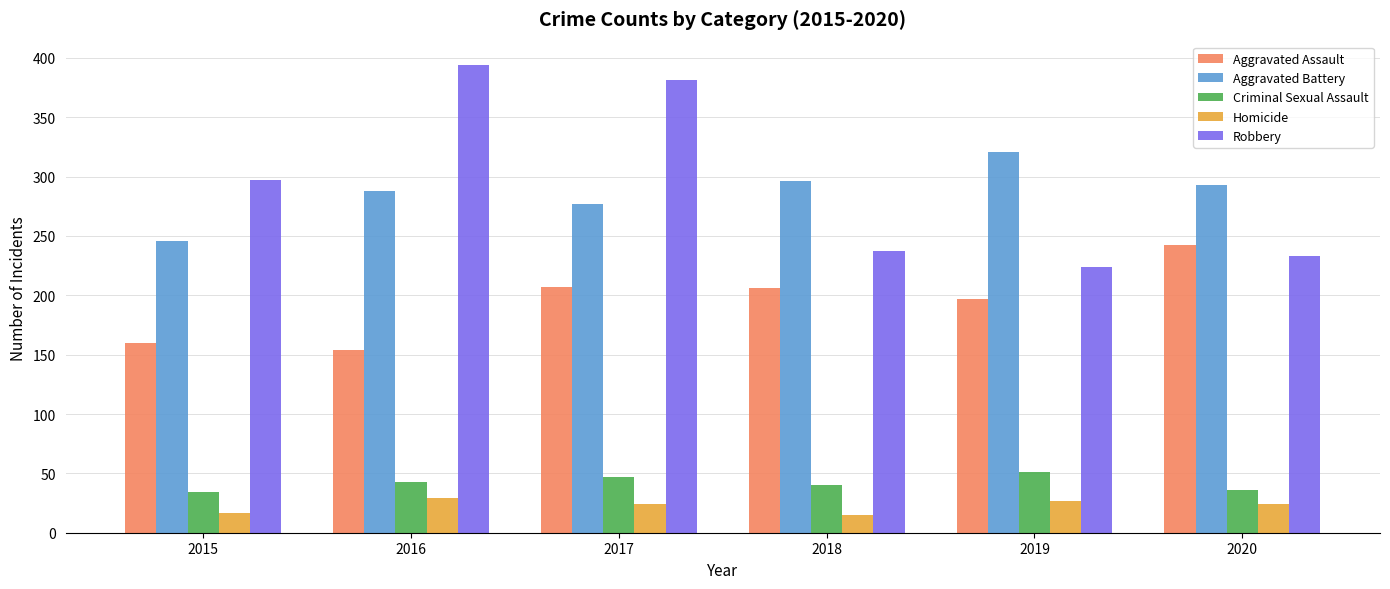

Which series has the widest spread of values?

Robbery